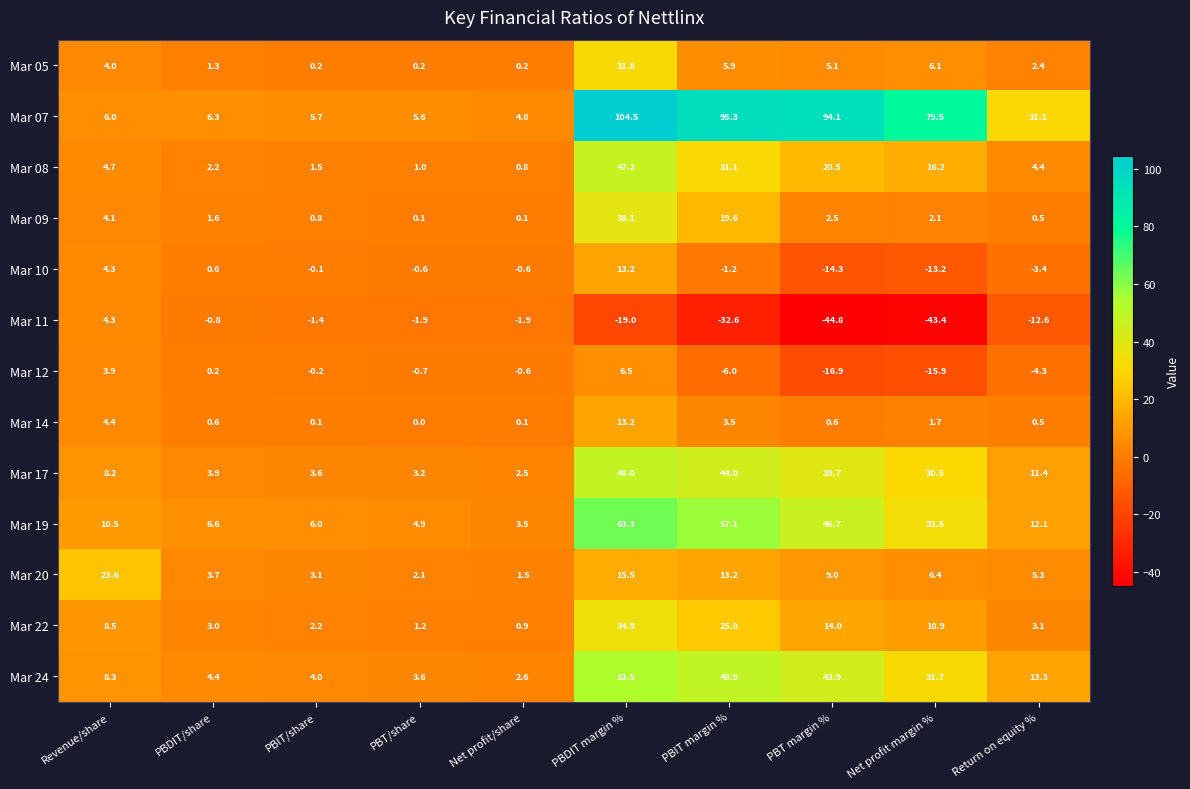

Which category has the lowest value across all series?

PBT margin %